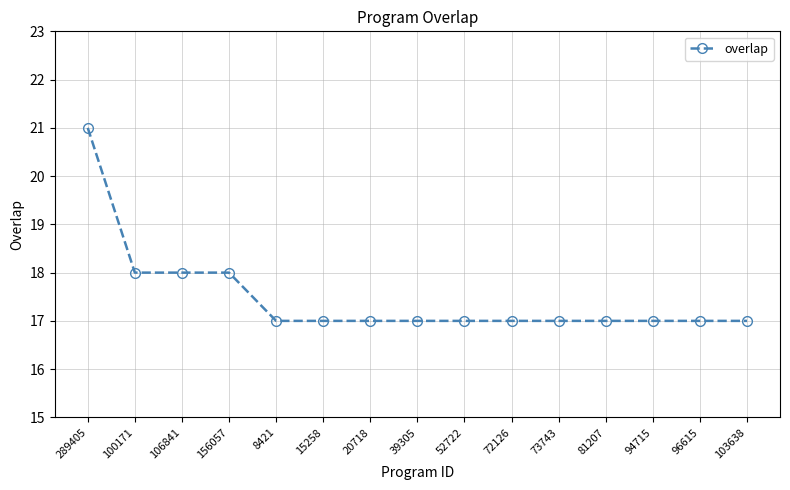

What position from the right is 156057?

12